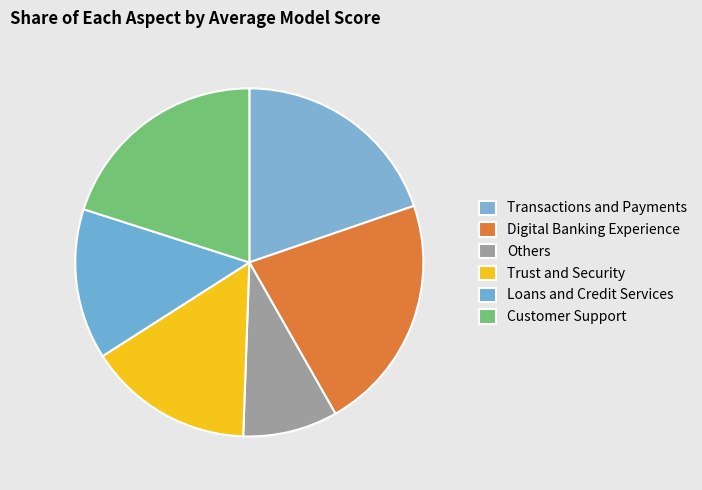

To the nearest percent, what is the average slice percentage?

17%